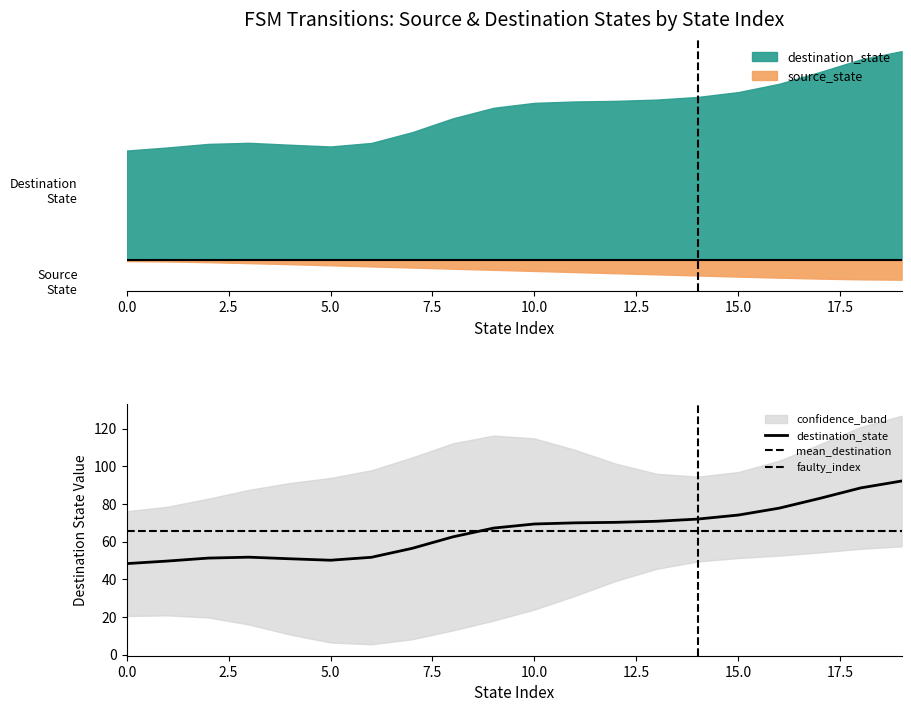

The value of source_state at 18 is 15. True or false?

False